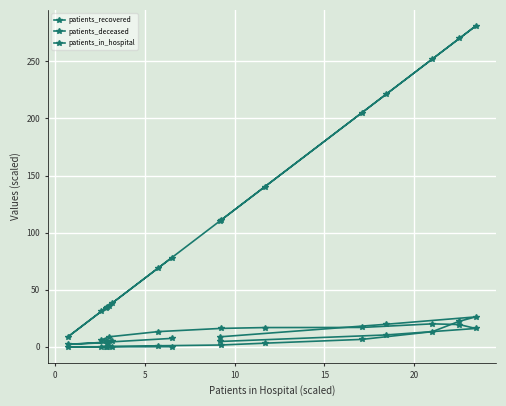

How many values in the patients_recovered series are below 10?

8